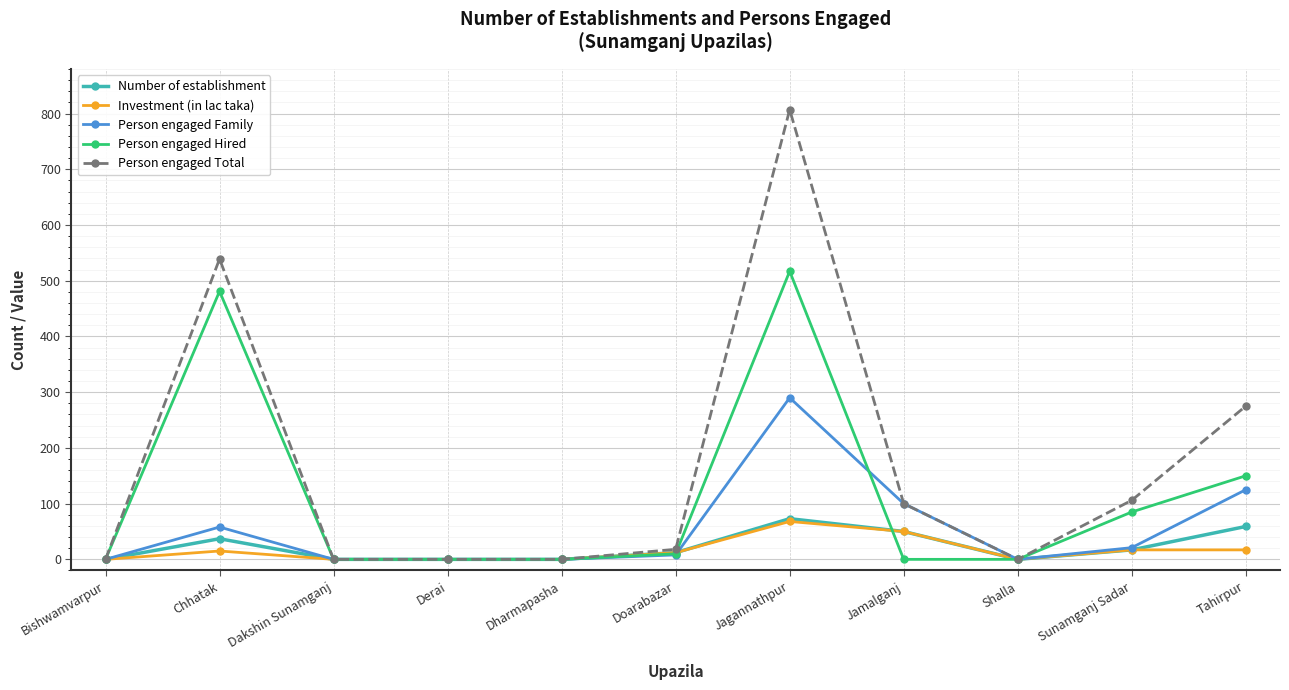

What is the label of the 11th point from the left?

Tahirpur